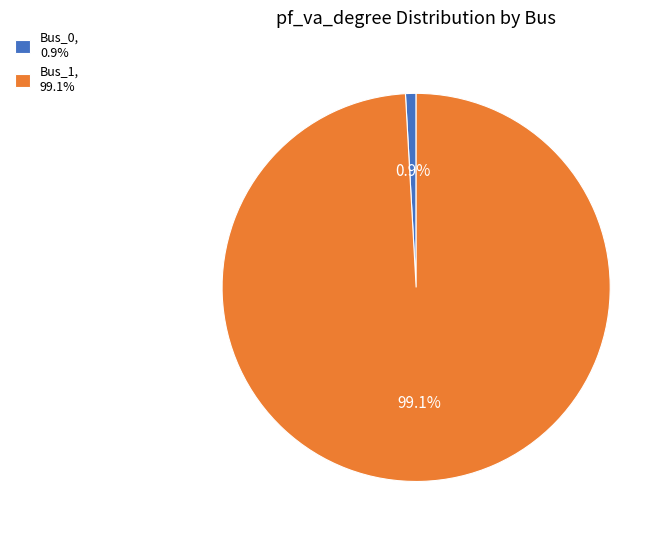

Does Bus_0 represent more than half of the total?

No